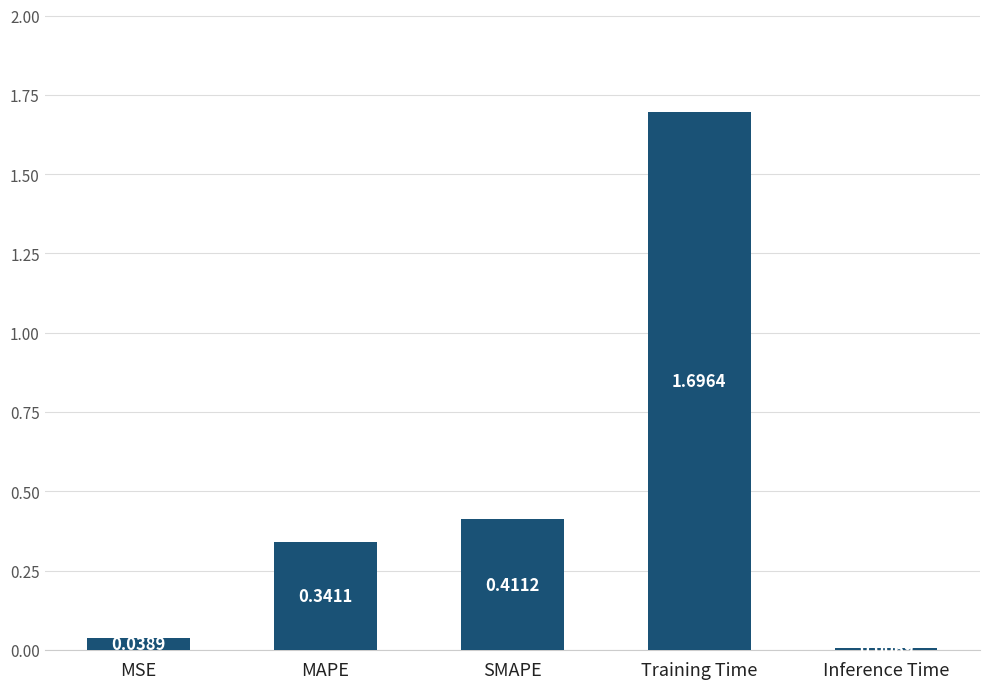

What is the difference between the maximum and minimum values?

1.7